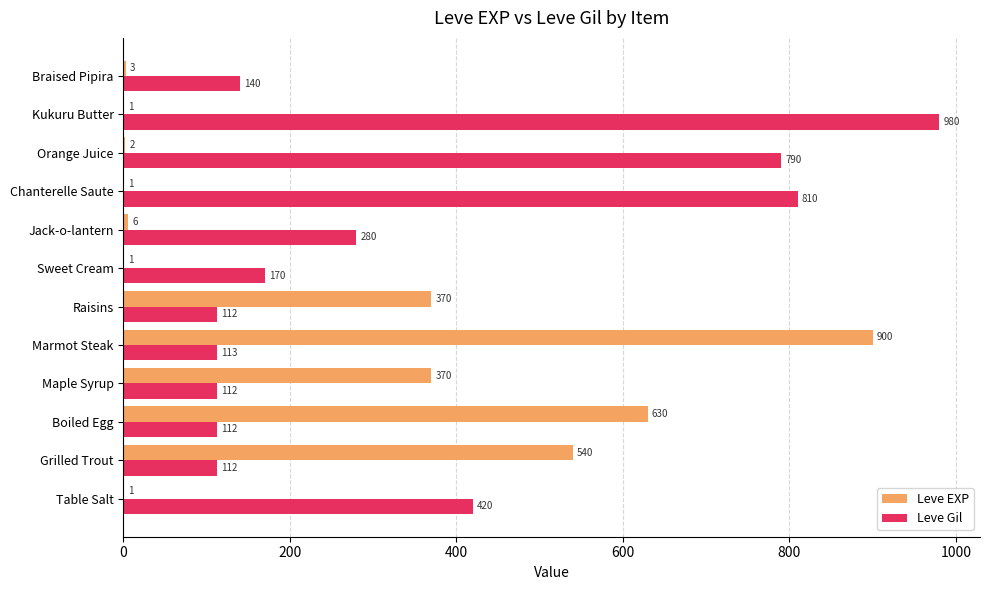

What are all the series names shown in the legend?

Leve EXP, Leve Gil